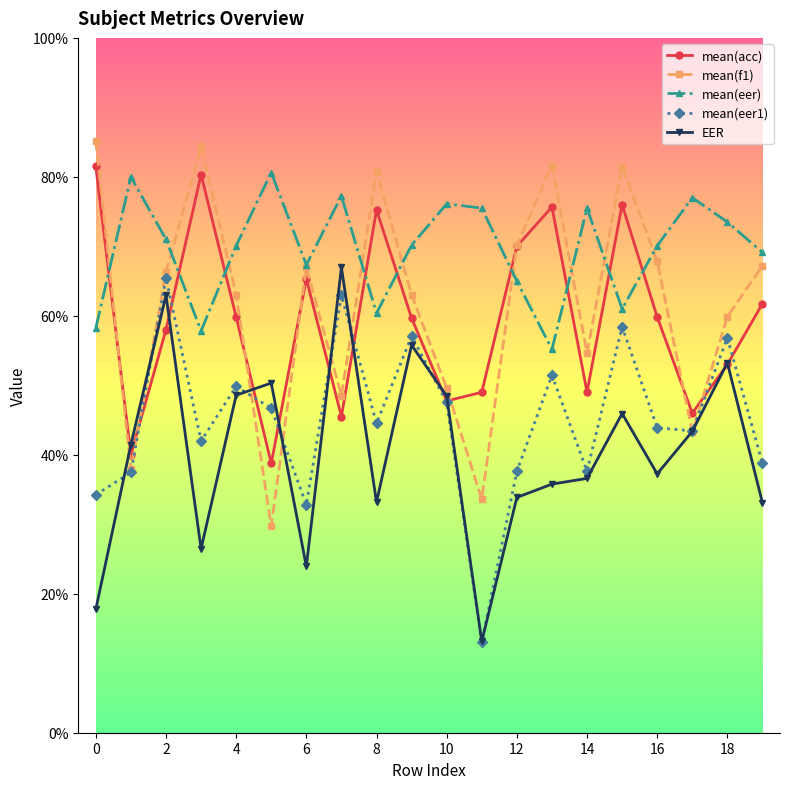

Which series has the largest total across all categories?

mean(eer)